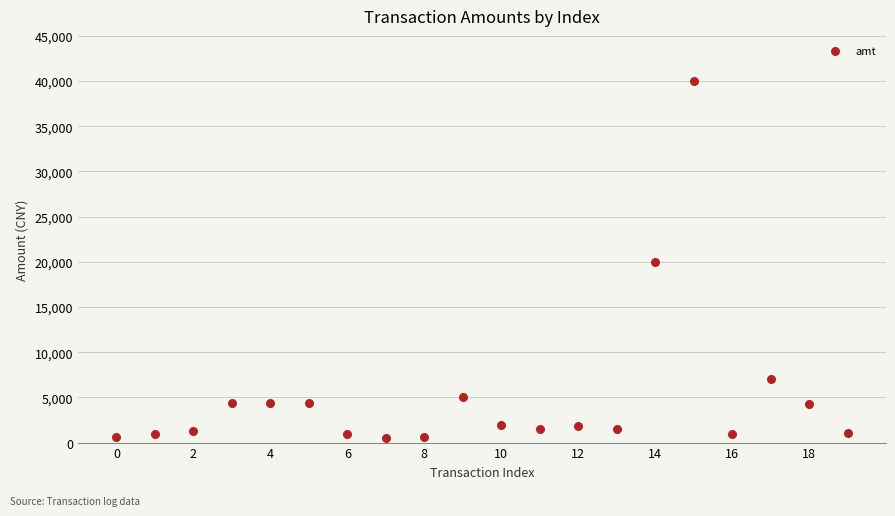

What is the range of Y values (max minus min)?

39500